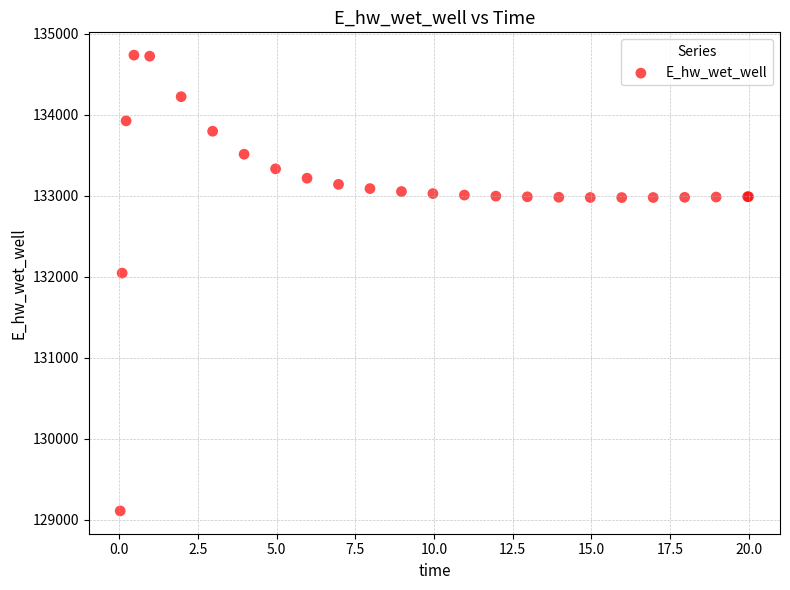

What Y value in the scatter plot is closest to 131923?

132046.0